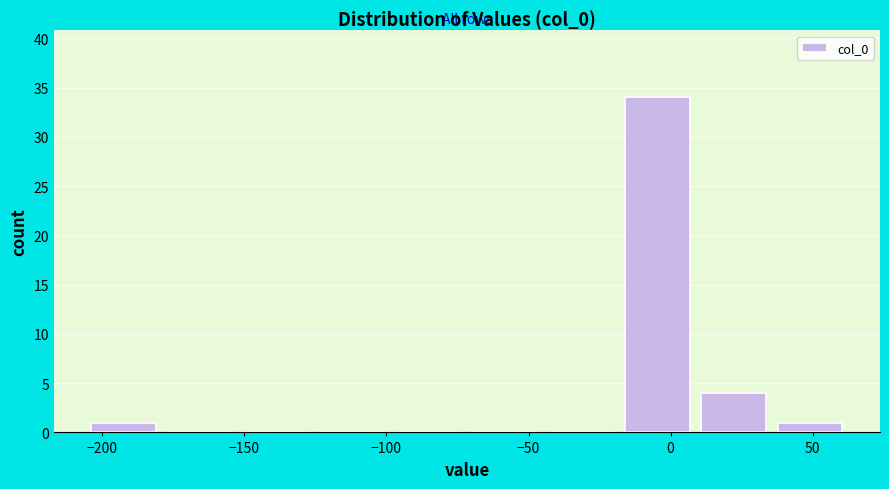

Over which range of the x-axis is the bar tallest?

-20 to 10